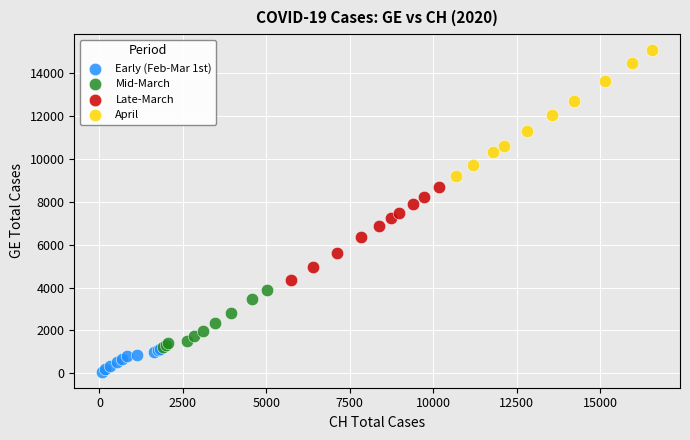

Which series contains the highest Y value?

April